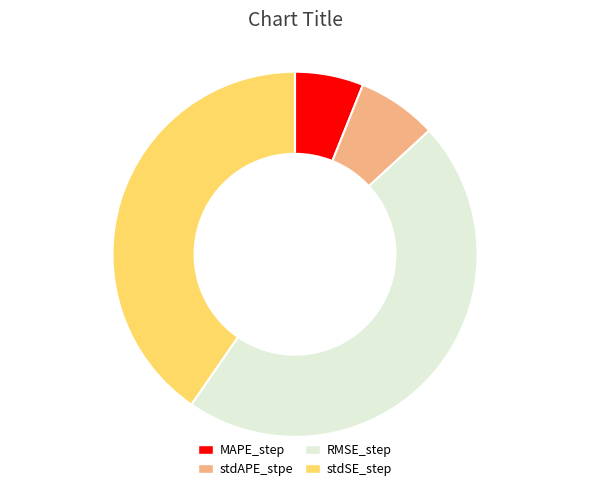

Combined, do RMSE_step and stdAPE_stpe account for over 50%?

Yes